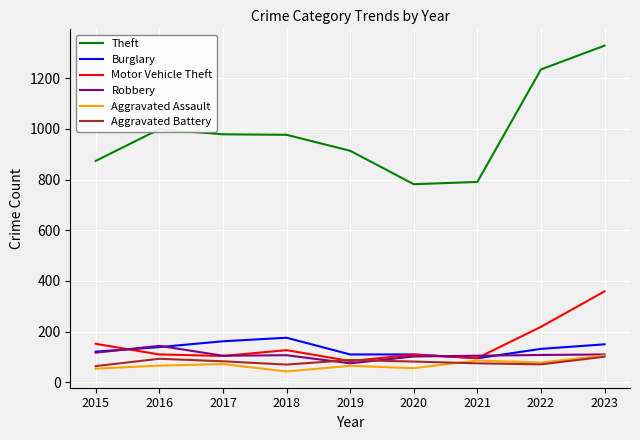

At how many categories does at least one series exceed 287?

9